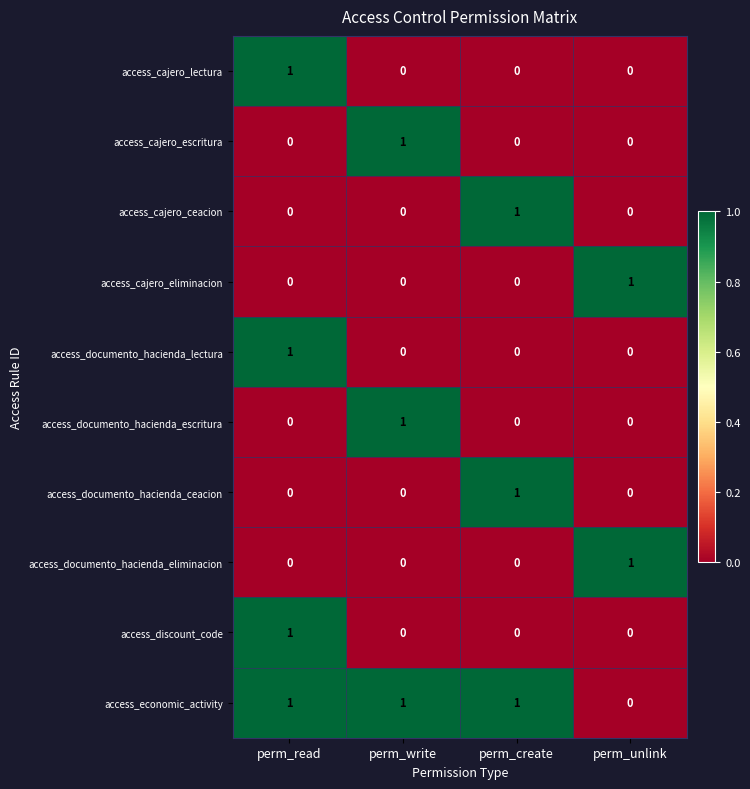

What is the difference between the highest and lowest values at perm_read?

1